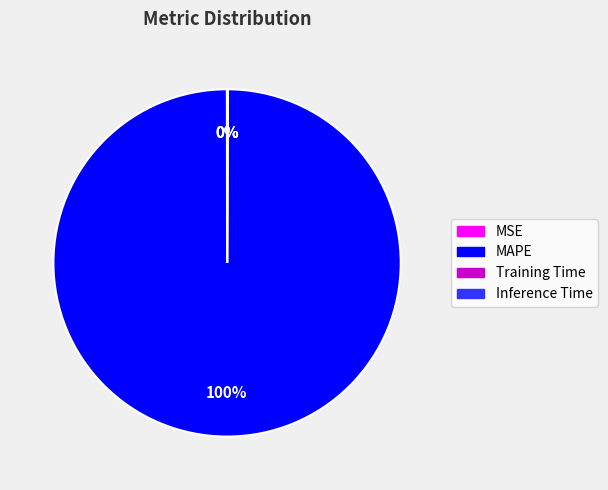

Which category accounts for the majority?

MAPE